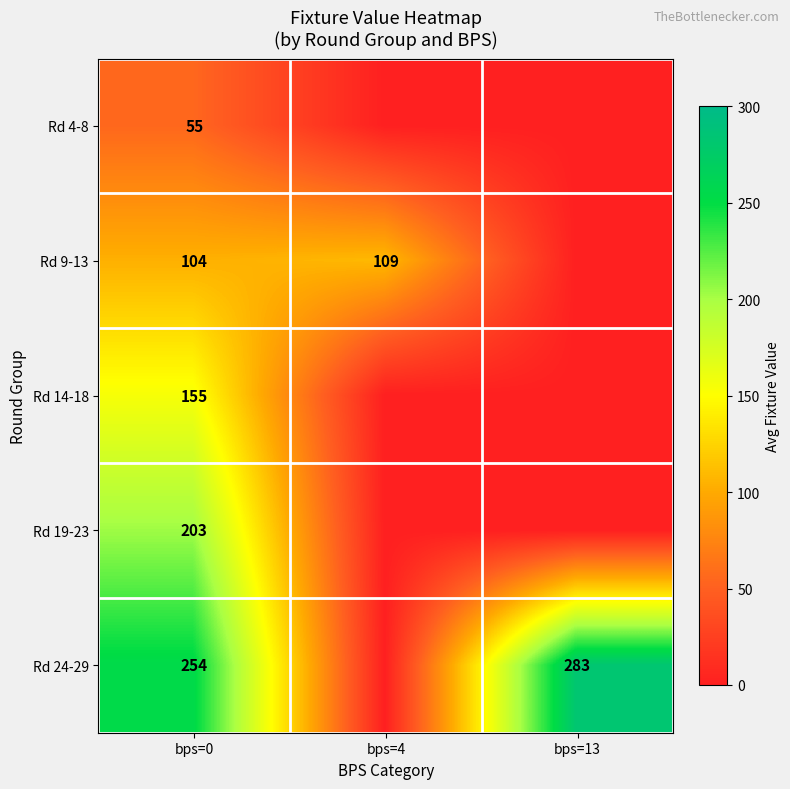

What is the sum of the Rd 9-13 values at bps=4 and bps=0?

213